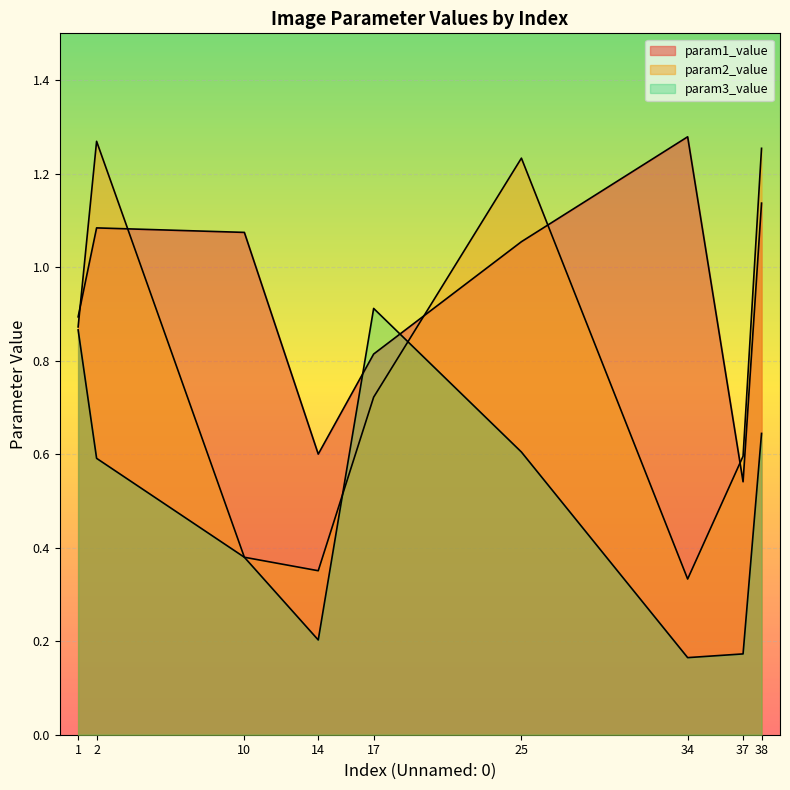

How many lines are shown in the chart?

3